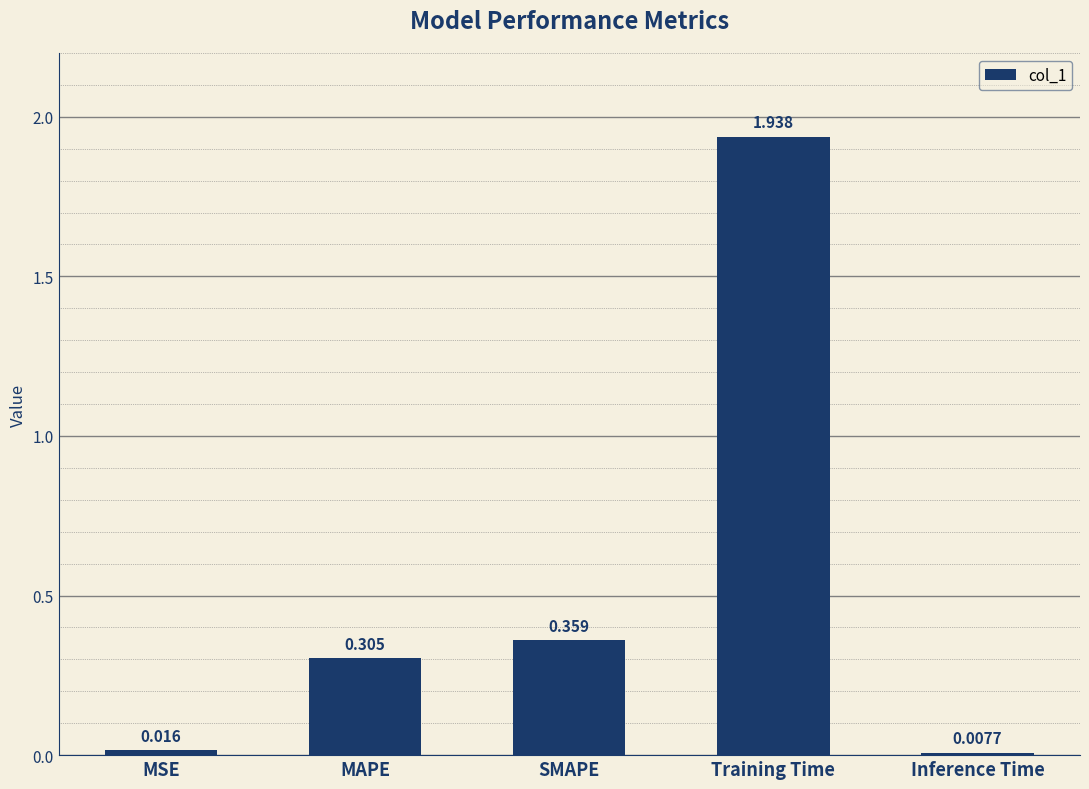

Rank the categories by value from lowest to highest.

Inference Time, MSE, MAPE, SMAPE, Training Time